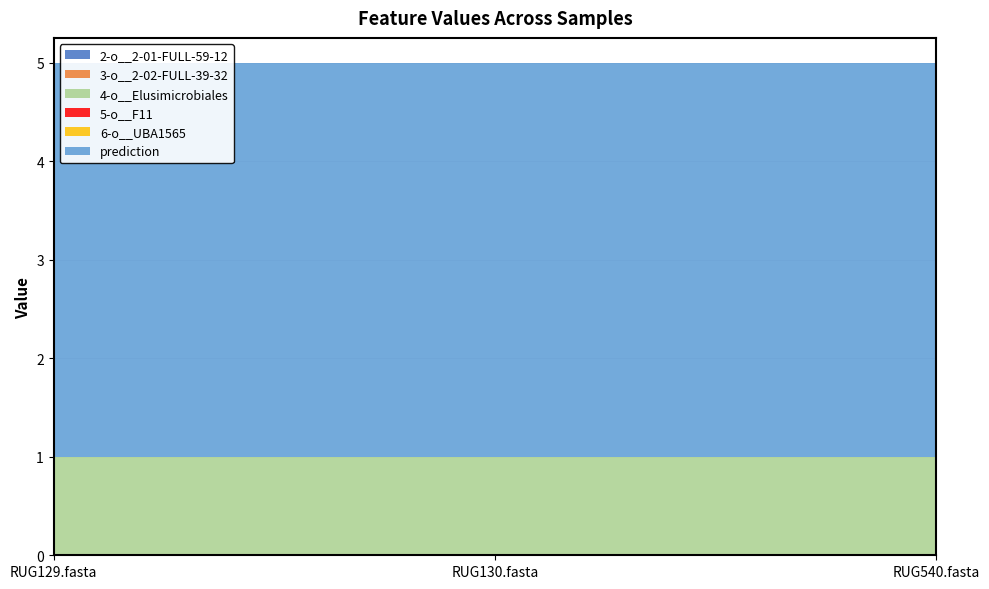

Reading right to left, what are all the values shown in this chart?

2-o__2-01-FULL-59-12: RUG540.fasta=0	RUG130.fasta=0	RUG129.fasta=0
3-o__2-02-FULL-39-32: RUG540.fasta=0	RUG130.fasta=0	RUG129.fasta=0
4-o__Elusimicrobiales: RUG540.fasta=1	RUG130.fasta=1	RUG129.fasta=1
5-o__F11: RUG540.fasta=0	RUG130.fasta=0	RUG129.fasta=0
6-o__UBA1565: RUG540.fasta=0	RUG130.fasta=0	RUG129.fasta=0
prediction: RUG540.fasta=4	RUG130.fasta=4	RUG129.fasta=4